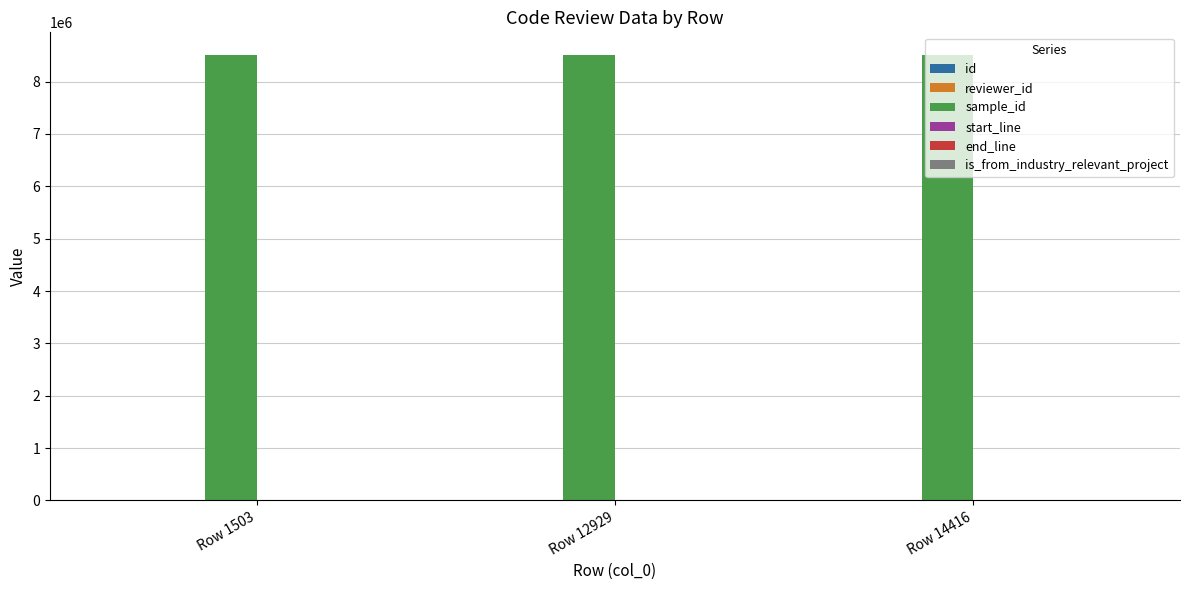

How many groups of bars are there?

3